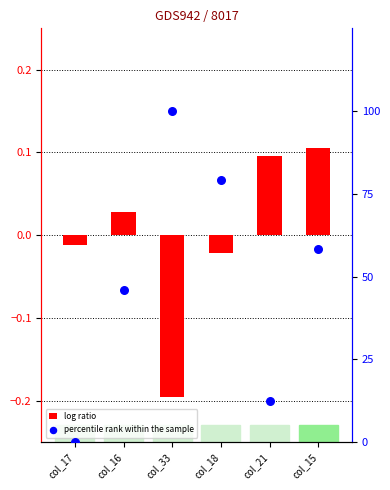

Which series contains the lowest Y value?

col_0 (log ratio)